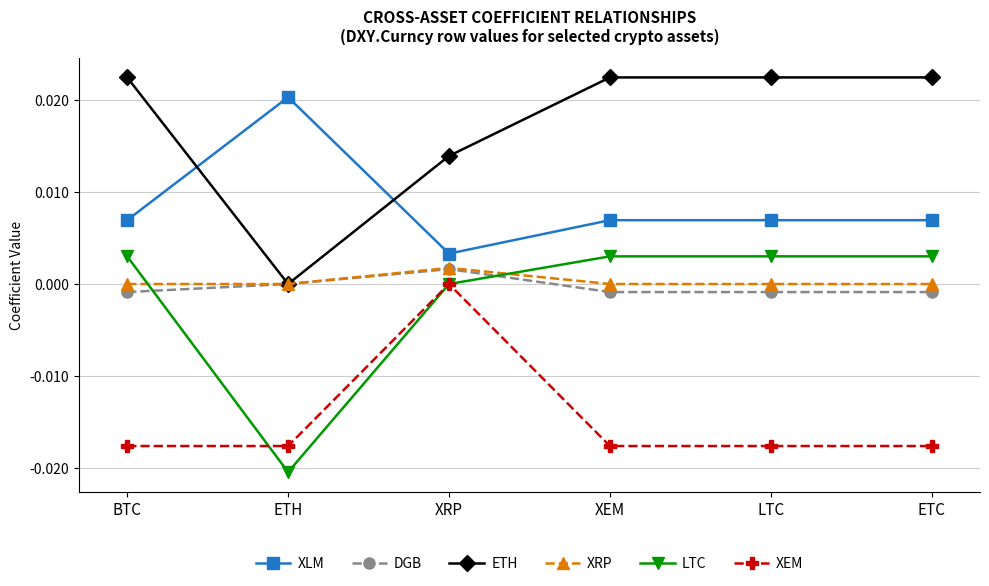

What is the label of the 4th point from the left?

XEM